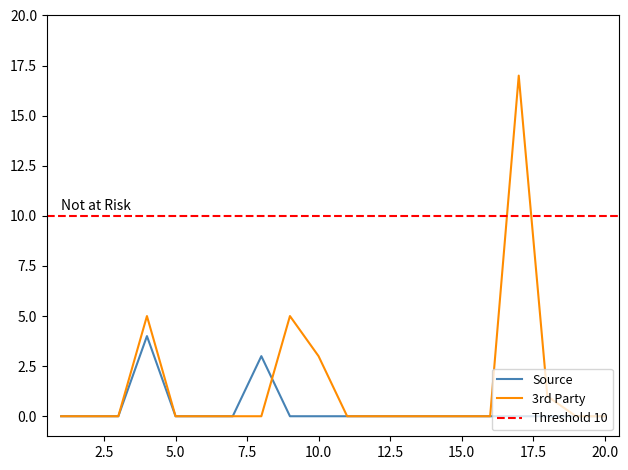

True or false: Source has a value of 0 at 15.0.

True